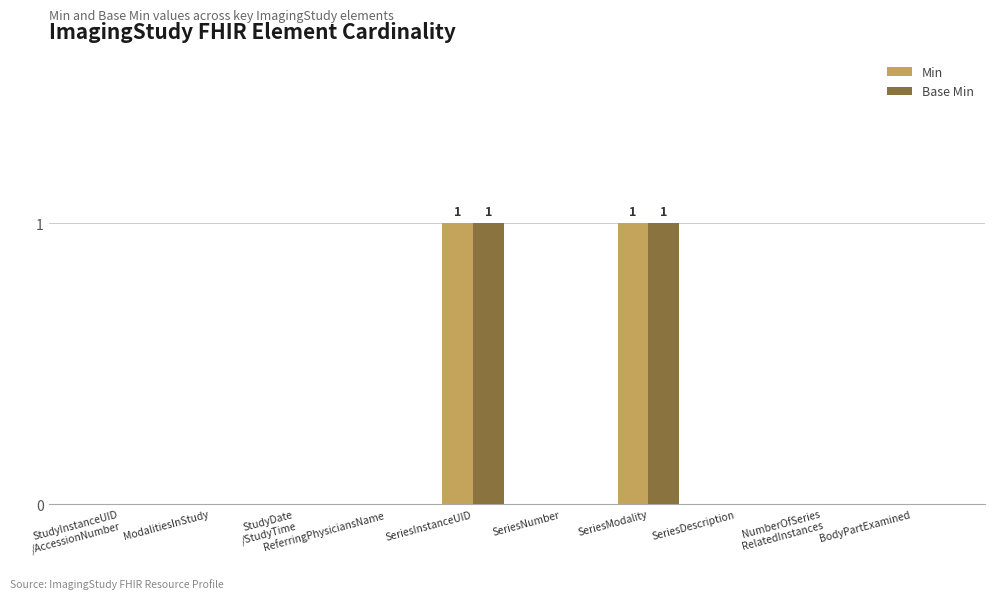

The Min series shows 0 at SeriesInstanceUID. True or false?

False